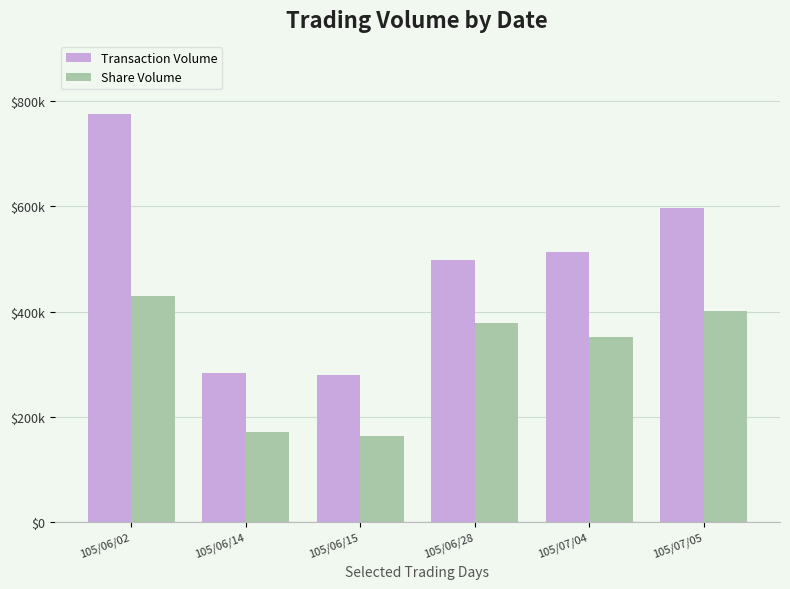

What is the approximate value of Transaction Volume at 105/06/02, to the nearest 50?

774900